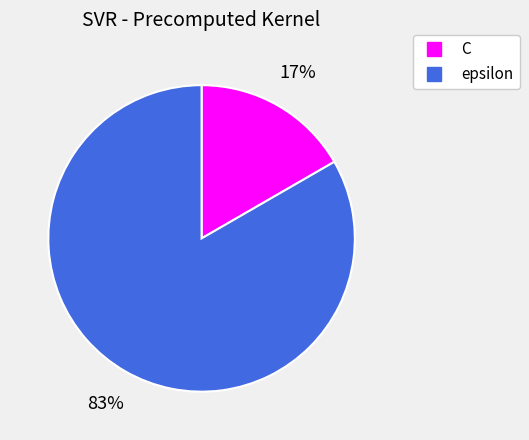

To the nearest percent, what is the average slice percentage?

50%